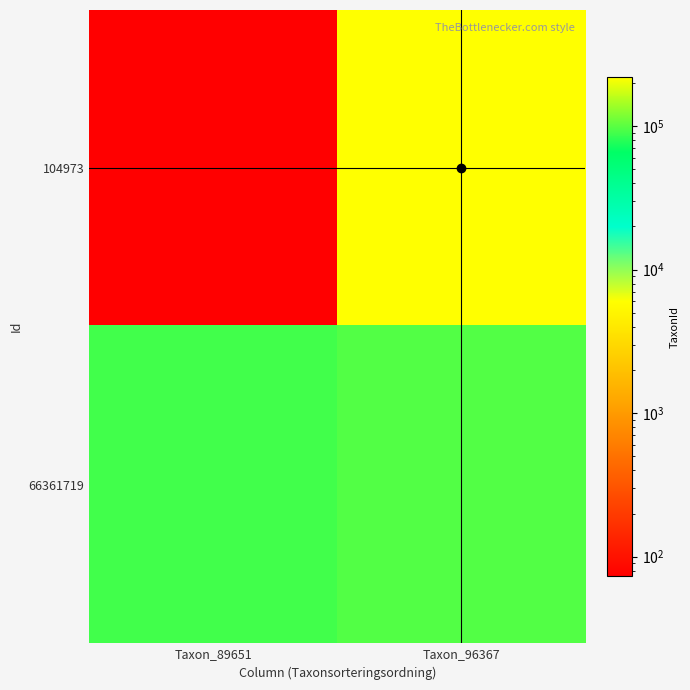

At which category does the chart reach its minimum across all series?

Taxon_89651